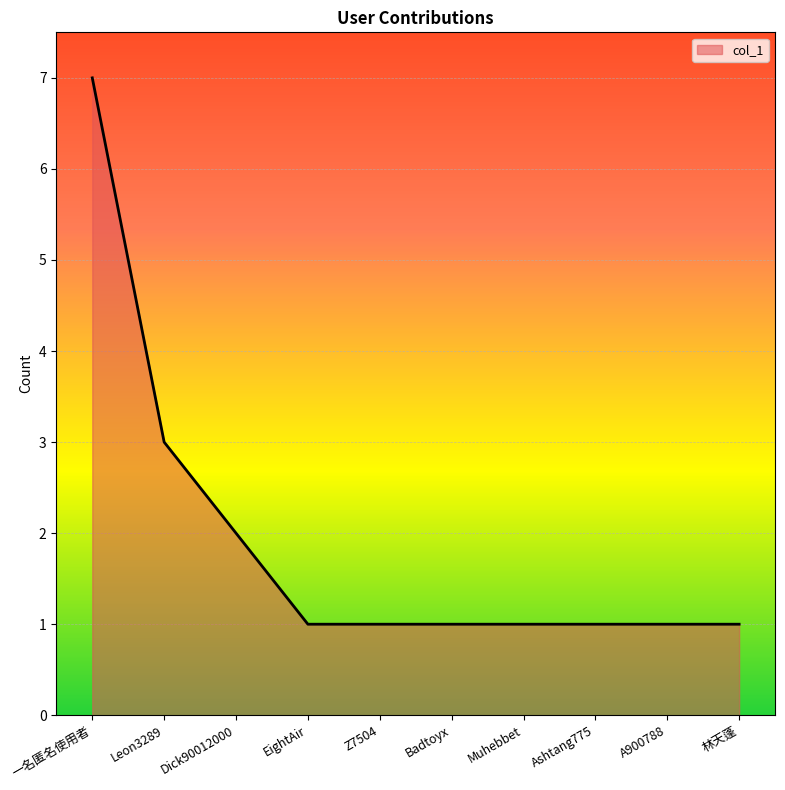

Reading left to right, transcribe all the data shown in this chart.

一名匿名使用者=7	Leon3289=3	Dick90012000=2	EightAir=1	Z7504=1	Badtoyx=1	Muhebbet=1	Ashtang775=1	A900788=1	林天蓬=1